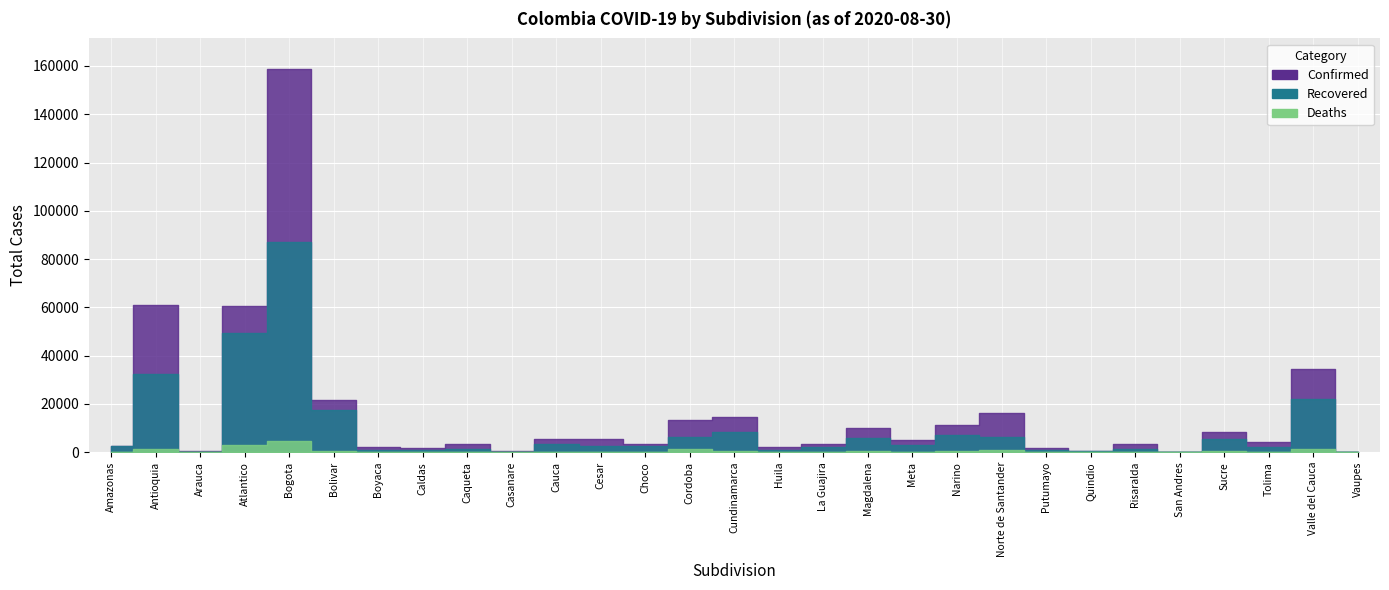

How many data points in Recovered are less than 2738?

14